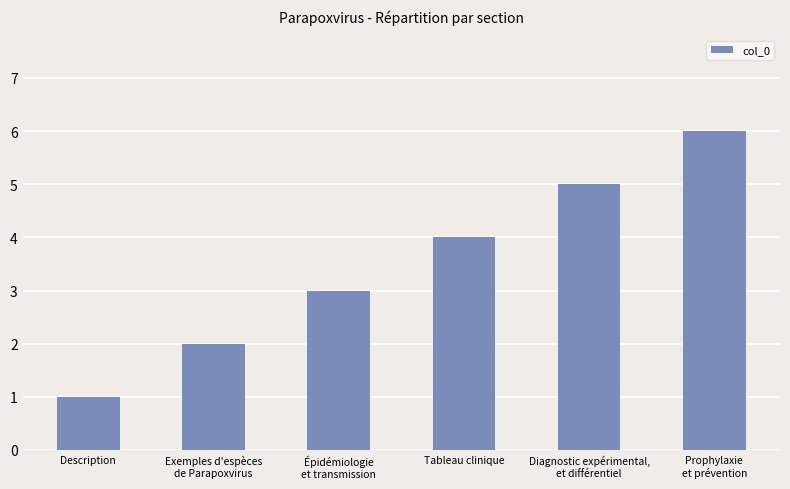

Approximately how many times larger is the value at Description compared to Diagnostic expérimental,
et différentiel?

0.2